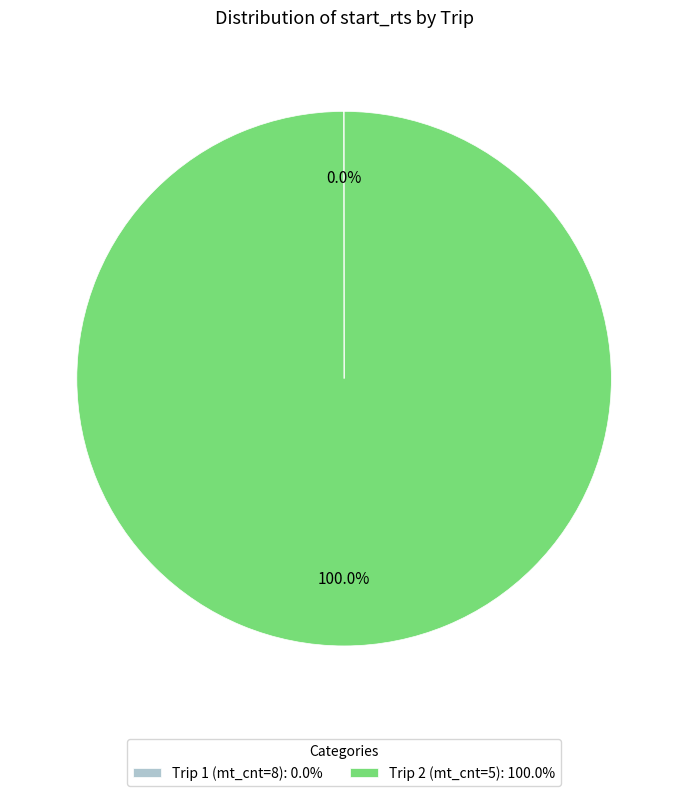

Does Trip 2 (mt_cnt=5): 100.0% represent more than half of the total?

Yes